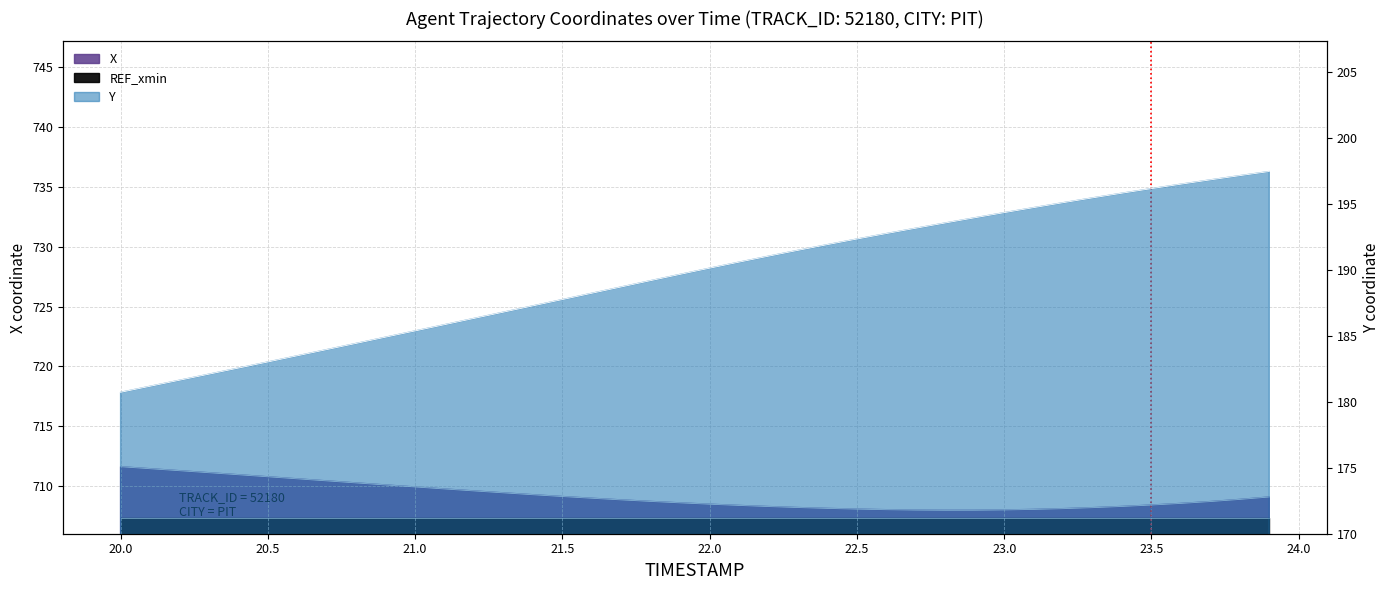

Is the value of Y at 25 greater than the value of X at 24?

No